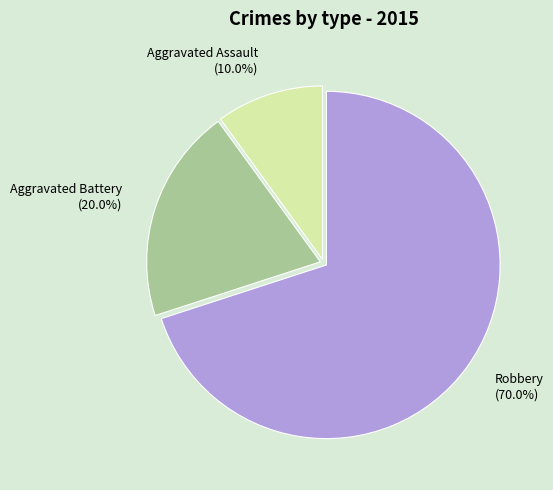

Rank the categories by value from highest to lowest.

Robbery, Aggravated Battery, Aggravated Assault